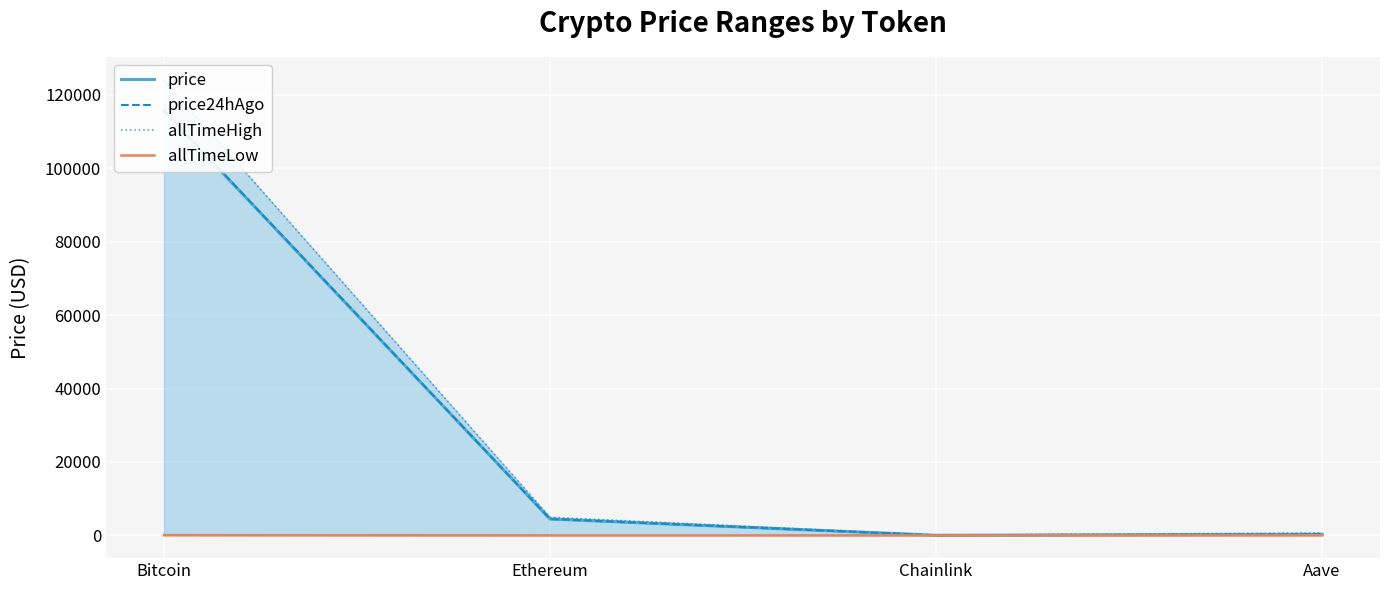

How many categories are shown in the chart?

4